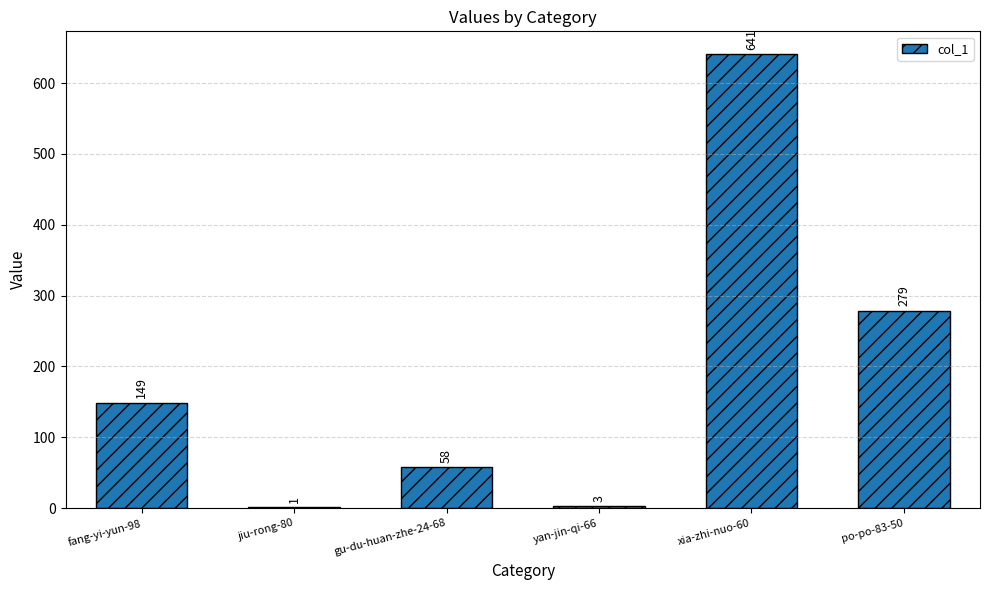

Is it true that the value at jiu-rong-80 is 1?

True